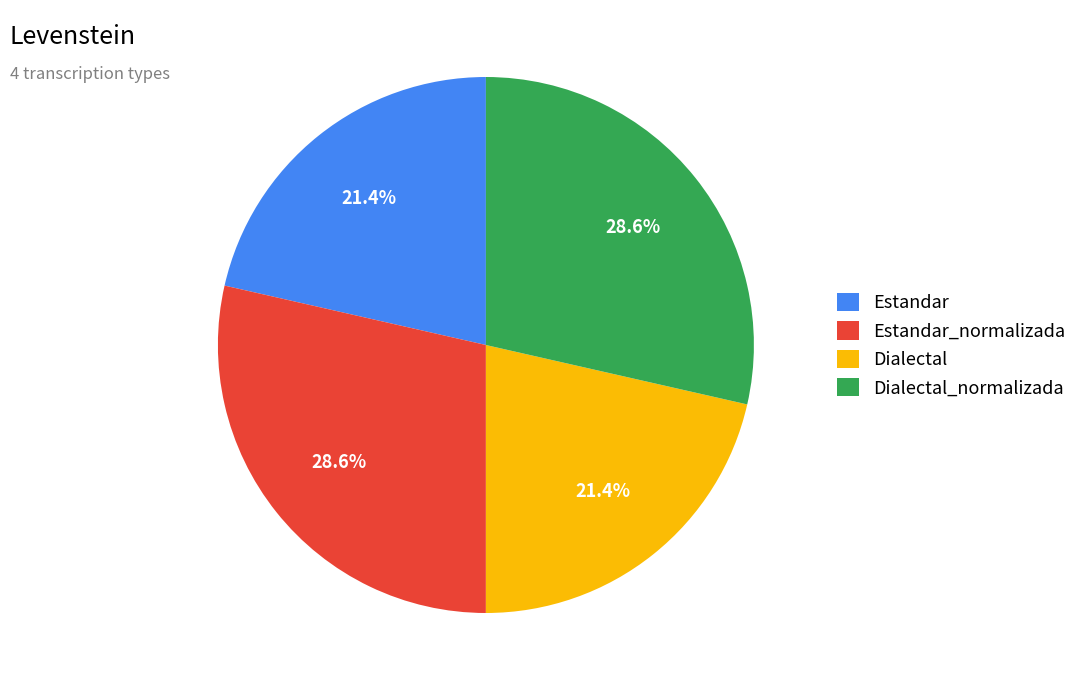

Which has a higher value, Estandar_normalizada or Dialectal?

Estandar_normalizada